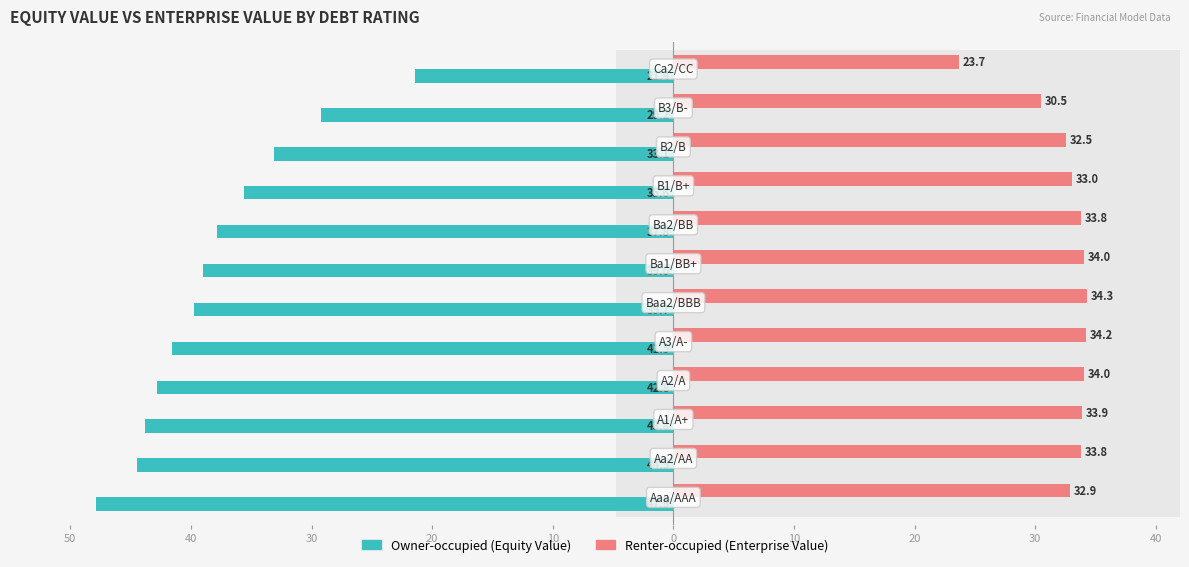

What is the total value across all series at 0?

-5.4